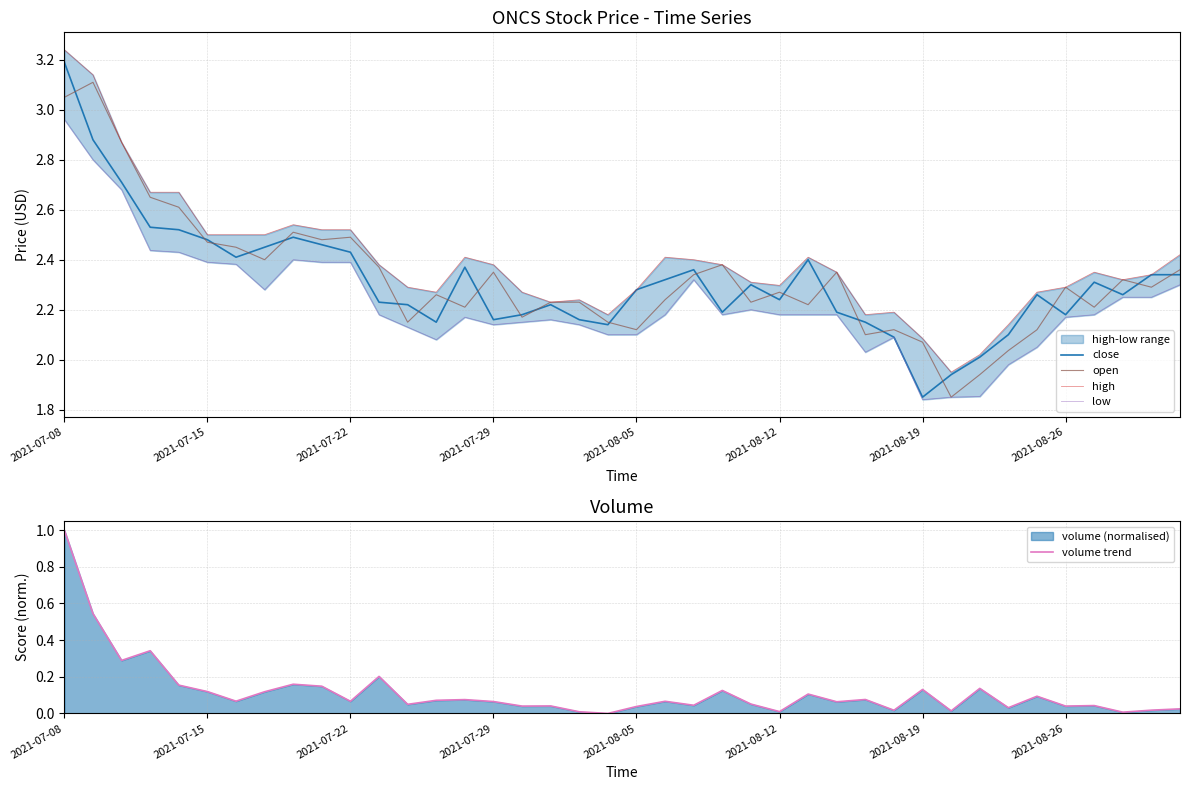

The open series shows 2.5 at 2021-07-22. True or false?

True